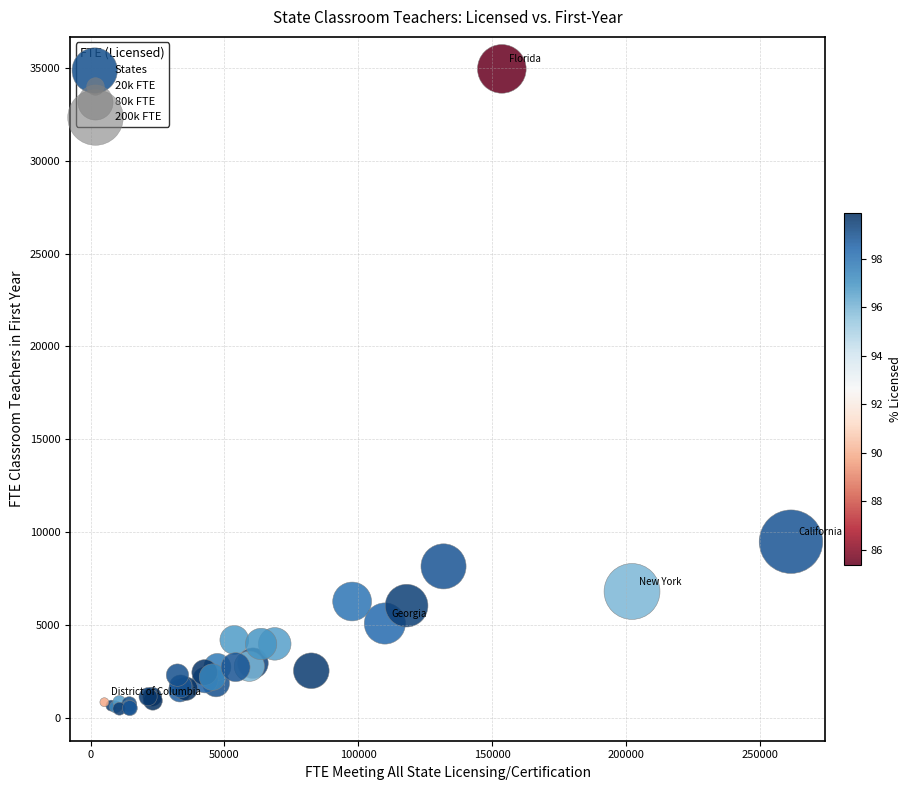

What Y value in the scatter plot is closest to 17716?

9483.8